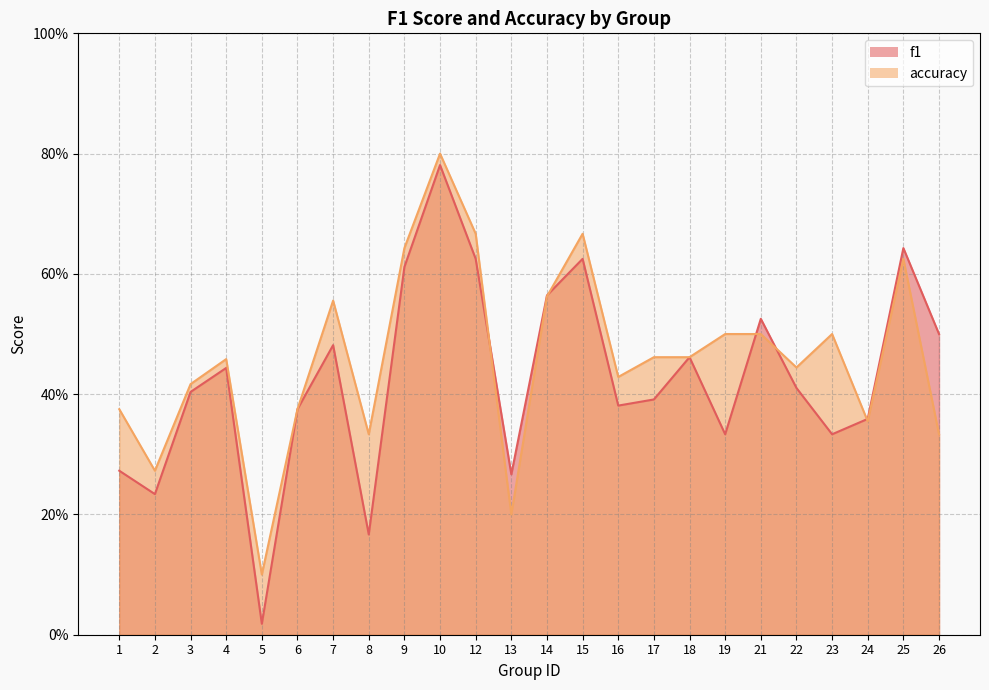

Rank the categories by accuracy value from highest to lowest.

10, 12, 15, 9, 25, 14, 7, 19, 21, 23, 17, 18, 4, 22, 16, 3, 1, 6, 24, 8, 26, 2, 13, 5